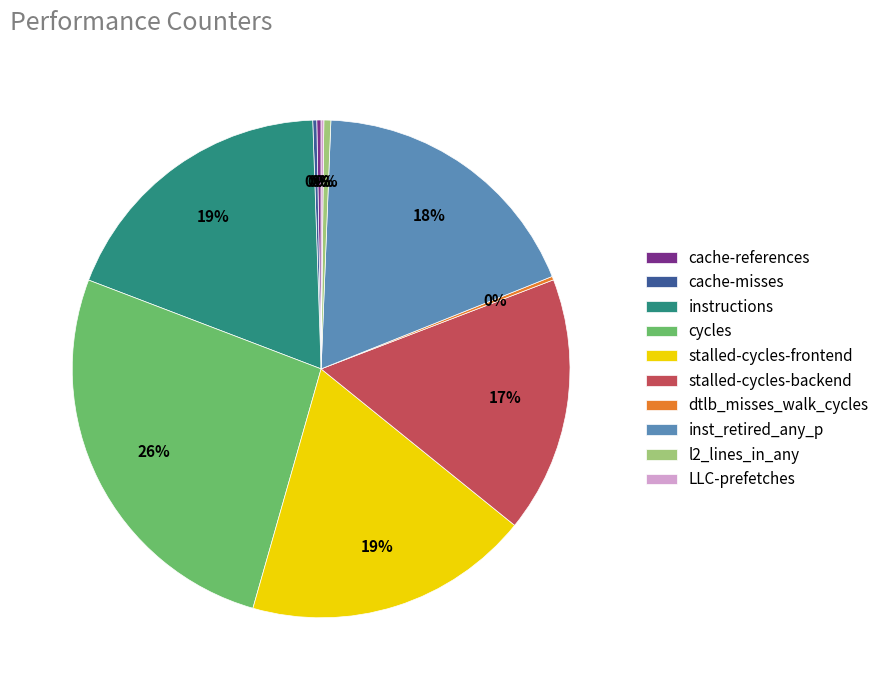

Which category has the biggest portion of the pie?

cycles